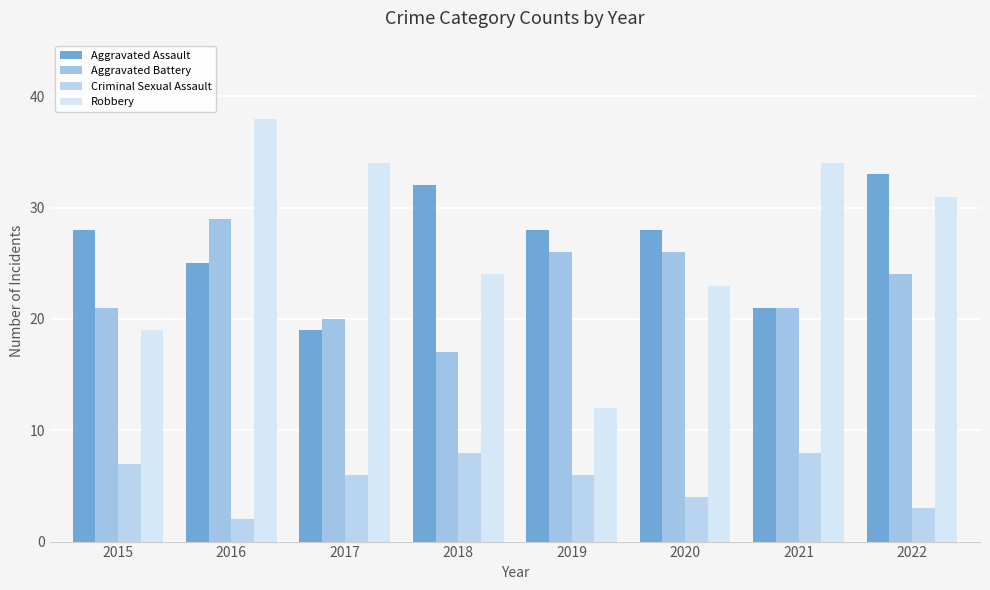

What is the value of the Aggravated Battery bar at the 1st from the left?

21